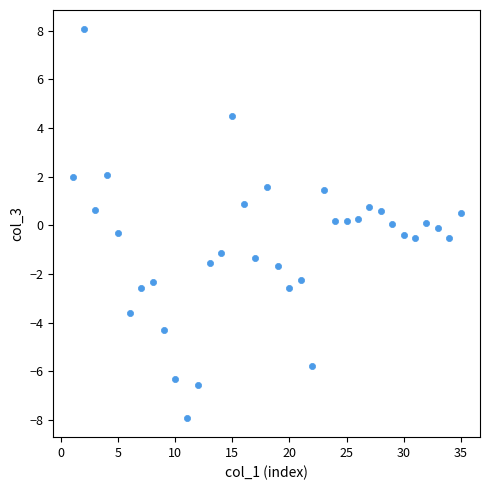

What is the range of X values (max minus min)?

34.0